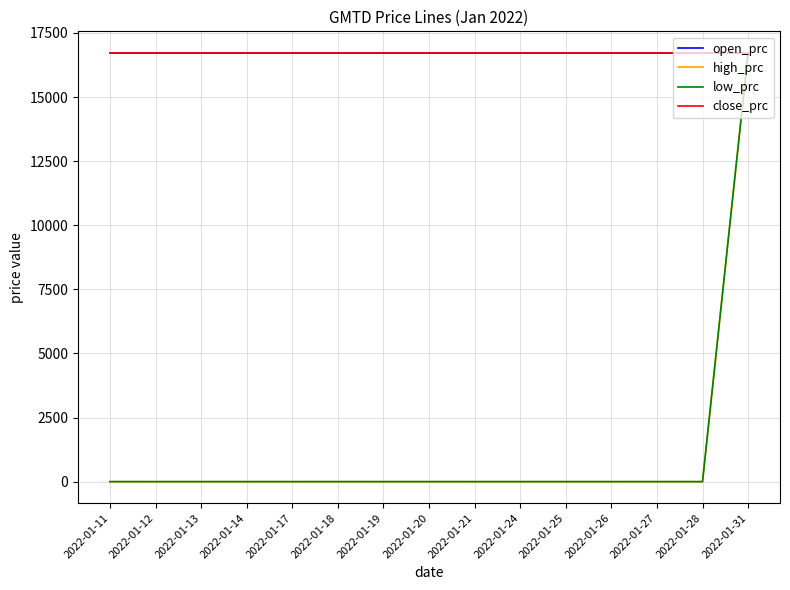

Which category has the lowest value in the close_prc series?

2022-01-11